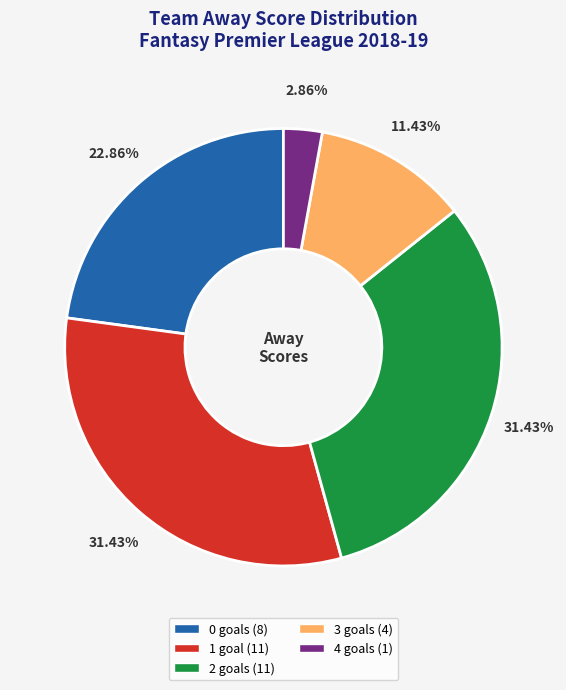

True or false: 2 goals accounts for 9% of the total.

False